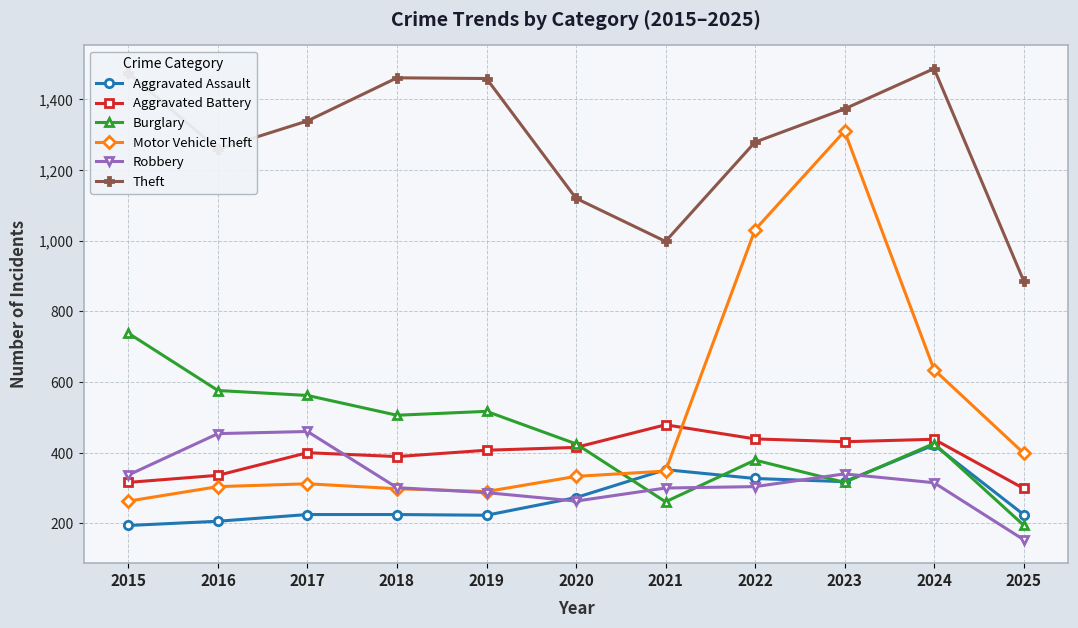

At which category does the chart reach its minimum across all series?

2025